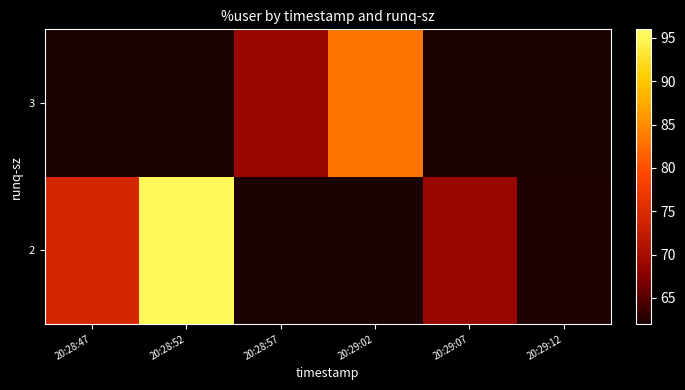

What is the greatest value displayed?

95.3